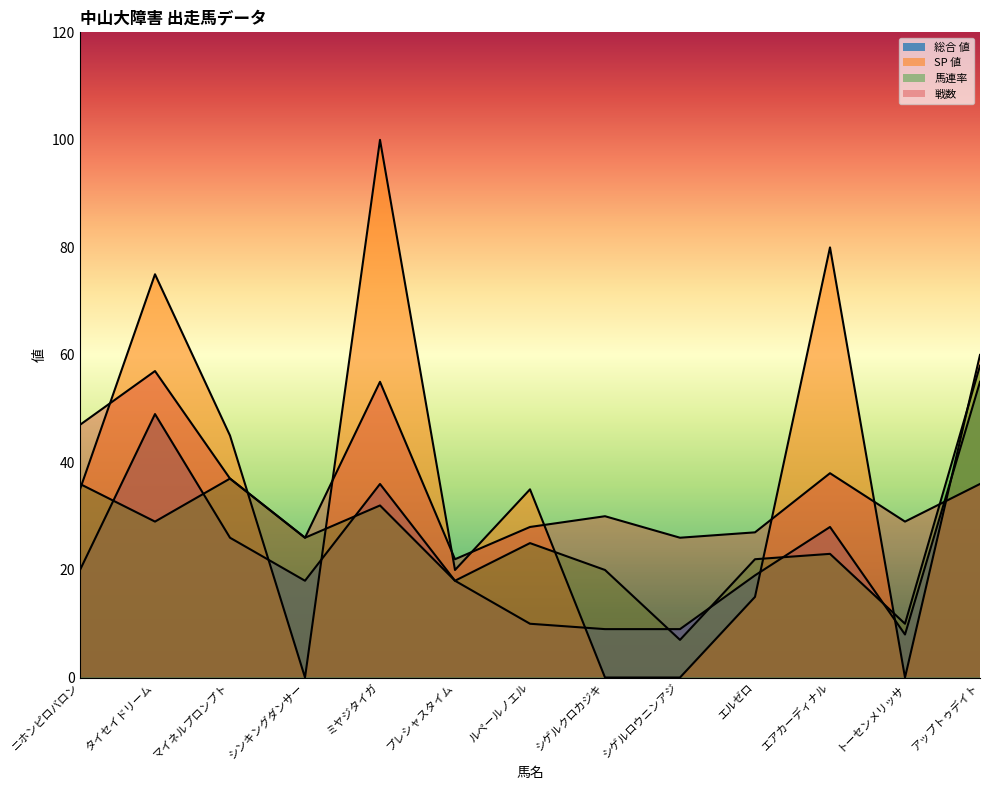

Where is the first local minimum for 戦数?

シンキングダンサー